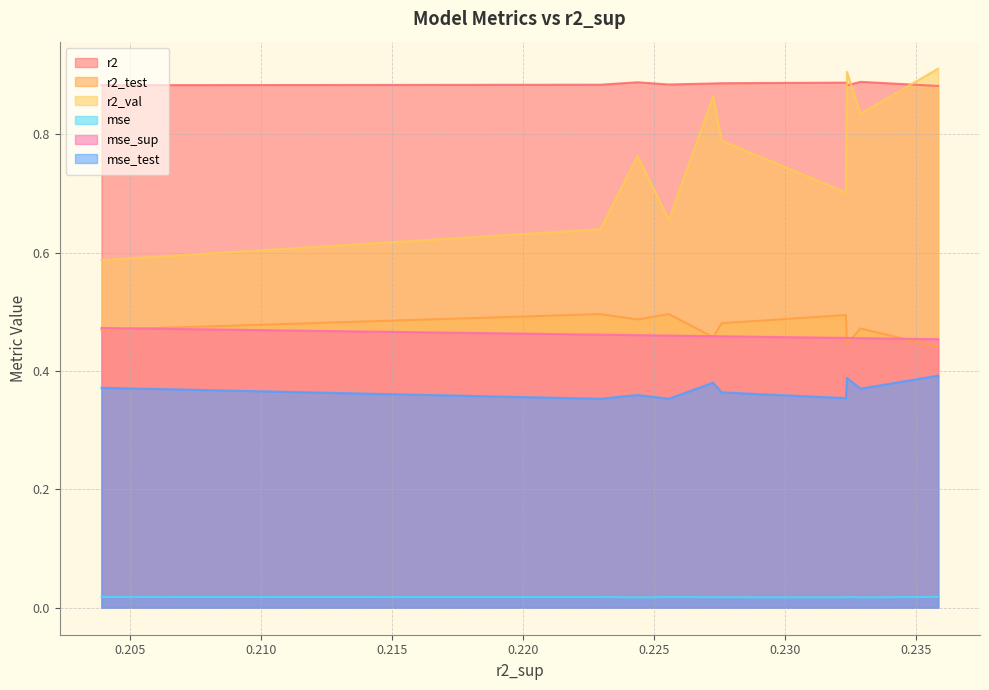

What is the sum of the r2 values at model_4_35_4 and model_4_35_6?

1.8